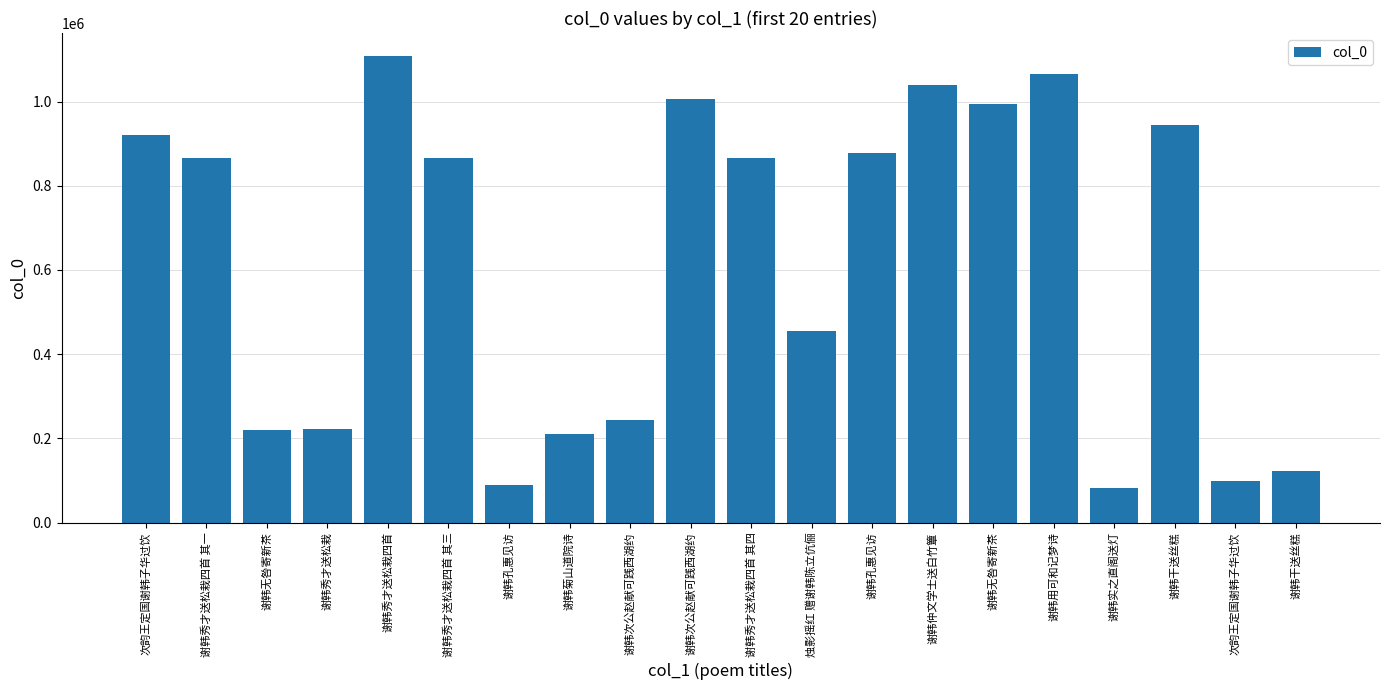

What is the sum of the values at 谢韩用可和记梦诗 and 谢韩秀才送松栽四首 其三?

1932636